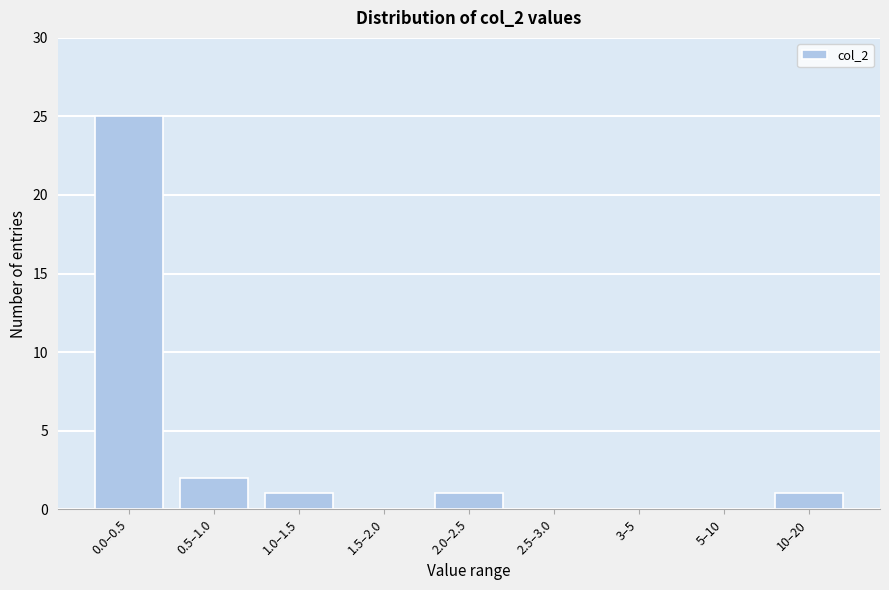

Reading left to right, transcribe all the data shown in this chart.

0.0–0.5=25	0.5–1.0=2	1.0–1.5=1	1.5–2.0=0	2.0–2.5=1	2.5–3.0=0	3–5=0	5–10=0	10–20=1